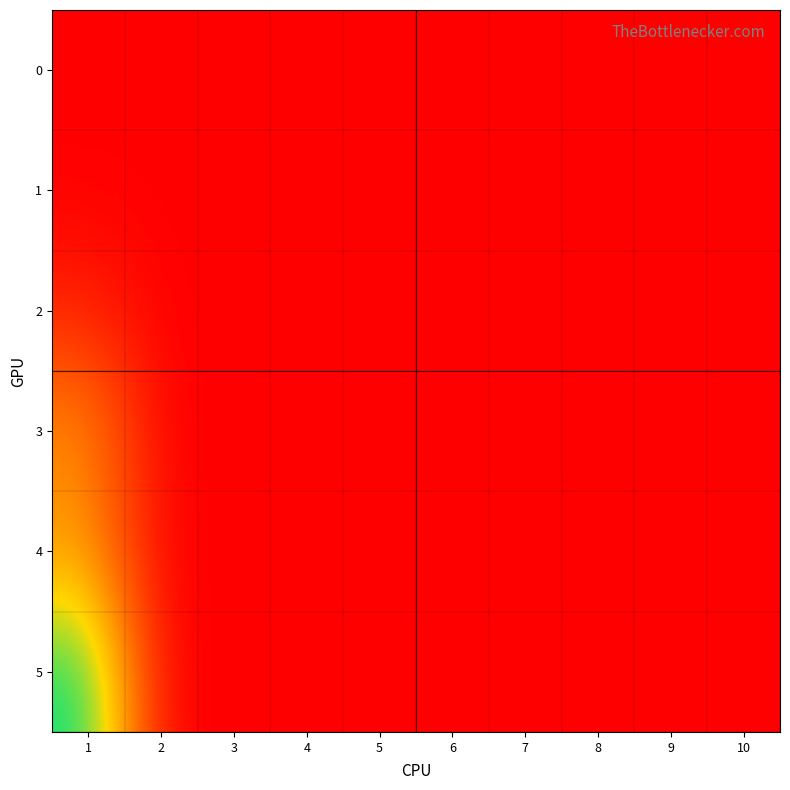

Reading right to left, list all the values displayed in this chart.

0: 10=0.0	9=0.0	8=0.0	7=0.0	6=0.0	5=0.0	4=0.0	3=0.0	2=0.0	1=0.0
1: 10=0.0	9=0.0	8=0.0	7=0.0	6=0.0	5=0.0	4=0.0	3=0.0	2=0.0	1=0.0
2: 10=0.0	9=0.0	8=0.0	7=0.0	6=0.0	5=0.0	4=0.0	3=0.0	2=0.0	1=2.9
3: 10=0.0	9=0.0	8=0.0	7=0.0	6=0.0	5=0.0	4=0.0	3=0.0	2=0.0	1=12.1
4: 10=0.0	9=0.0	8=0.0	7=0.0	6=0.0	5=0.0	4=0.0	3=0.0	2=0.0	1=12.6
5: 10=0.0	9=0.0	8=0.0	7=0.0	6=0.0	5=0.0	4=0.0	3=0.0	2=0.0	1=26.7